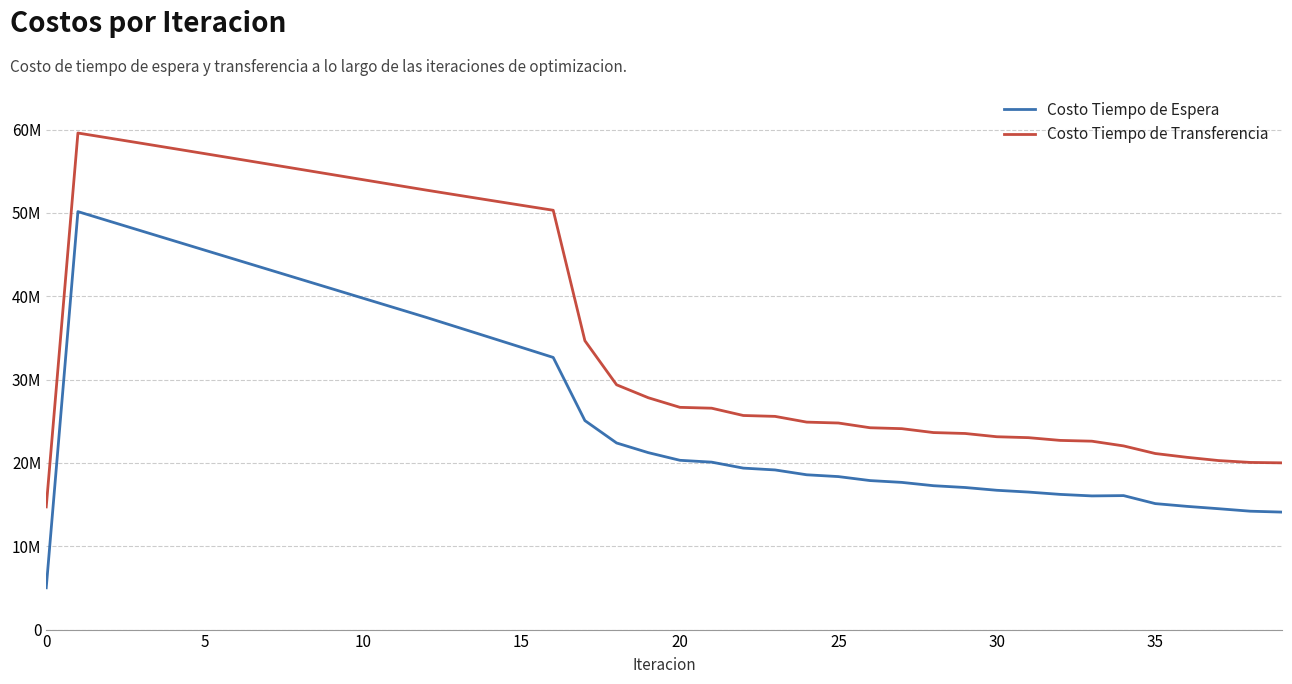

Reading right to left, what are all the values shown in this chart?

Costo Tiempo de Espera: 14100111.6	14208149.0	14505669.2	14788428.8	15120012.8	16080687.1	16042251.1	16225087.1	16503909.5	16718660.1	17052260.6	17268143.0	17666736.3	17883580.7	18361712.4	18579329.1	19160666.7	19379302.0	20097141.9	20316336.1	21235837.4	22396785.0	25082503.2	32662428.6	33866526.5	35067024.9	36265017.0	37461403.5	38615134.5	39768756.2	40922371.0	42076080.3	43229988.6	44384207.2	45538858.6	46694082.3	47850041.6	49006934.4	50165006.4	5016500.6
Costo Tiempo de Transferencia: 20010612.9	20061203.3	20284273.5	20675922.9	21130825.8	22044547.1	22610882.9	22704976.1	23034522.6	23144543.4	23535960.5	23645657.1	24114483.8	24223431.2	24792358.6	24899987.1	25588975.8	25694229.9	26570145.0	26672673.3	27826293.4	29379849.0	34667065.2	50325231.1	50923919.1	51526783.7	52132560.3	52740206.4	53366929.6	53994017.5	54621150.0	55248009.2	55874267.1	56499574.0	57123544.2	57745738.0	58365639.7	58982625.9	59595921.9	14723979.9